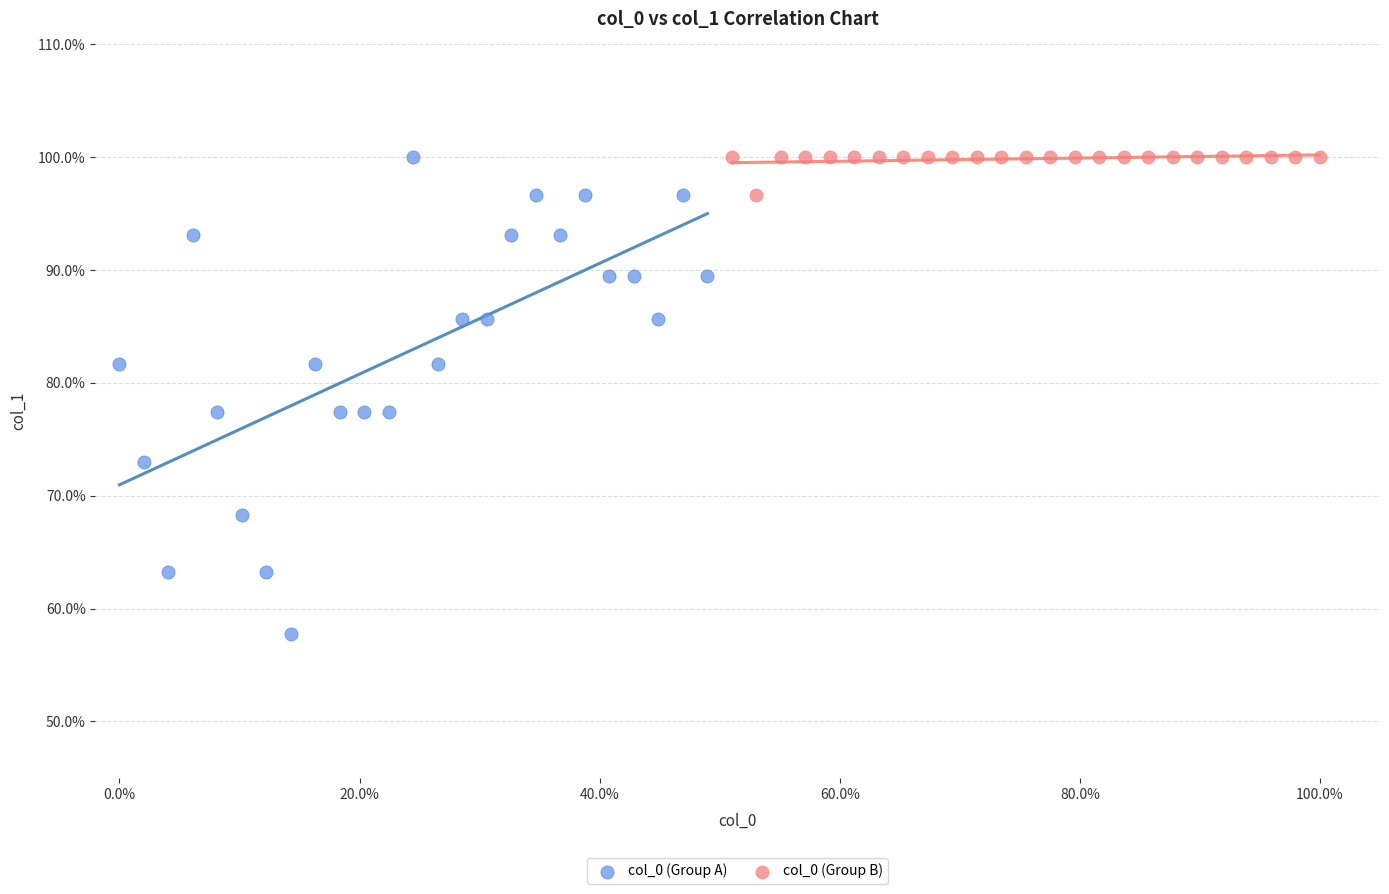

Which series contains the lowest Y value?

col_0 (Group A)